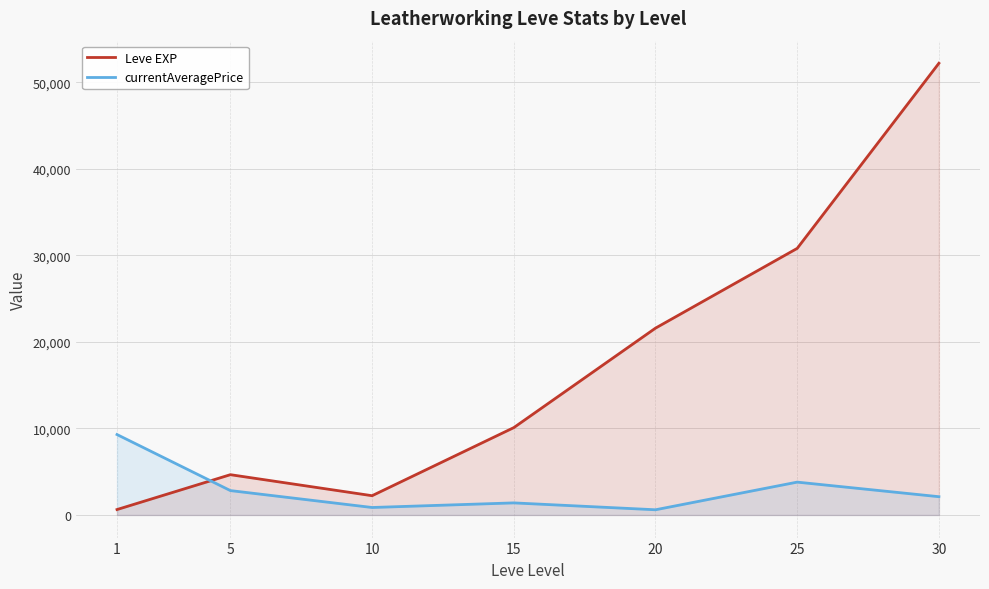

What is the average value of the currentAveragePrice series?

2986.8